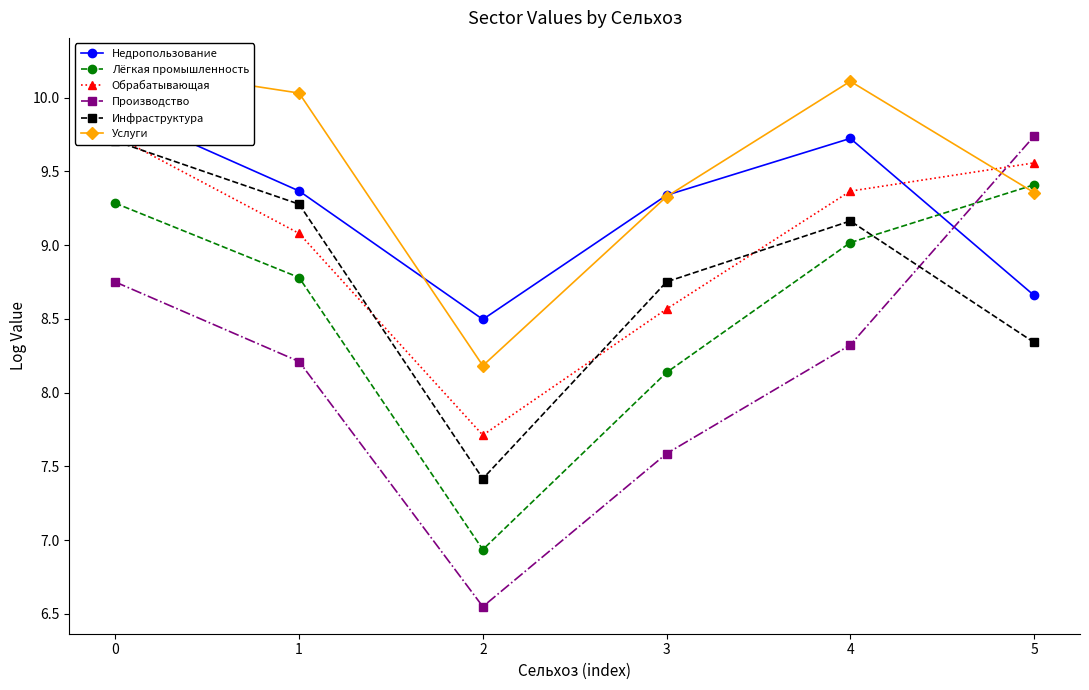

True or false: Лёгкая промышленность and Производство intersect in this chart.

True